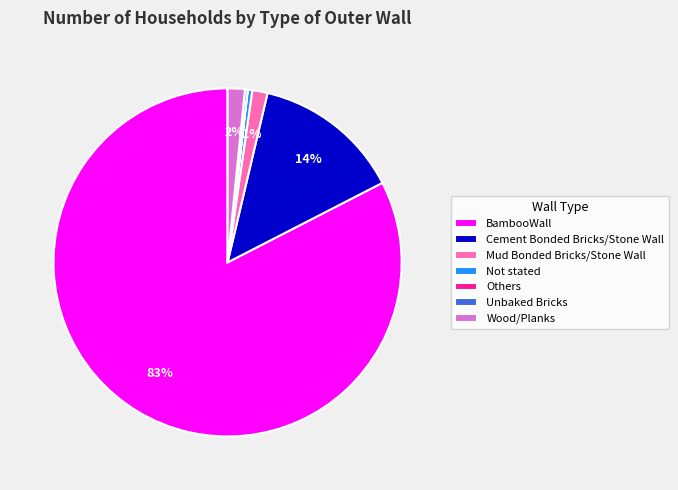

Which category has the biggest portion of the pie?

BambooWall